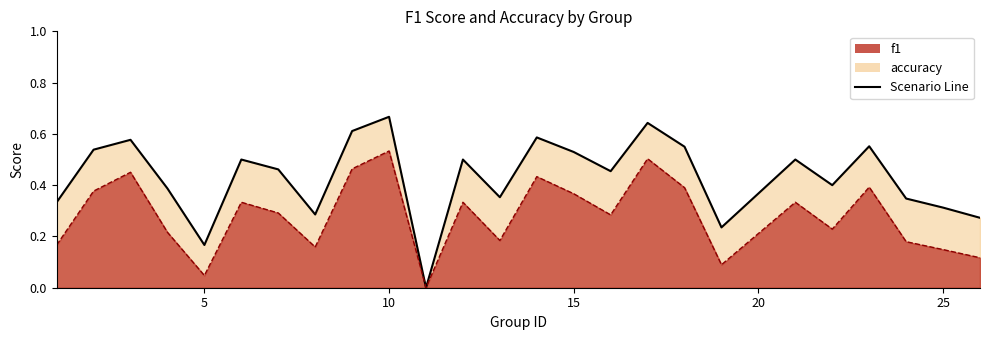

Where is the first local minimum for accuracy?

5